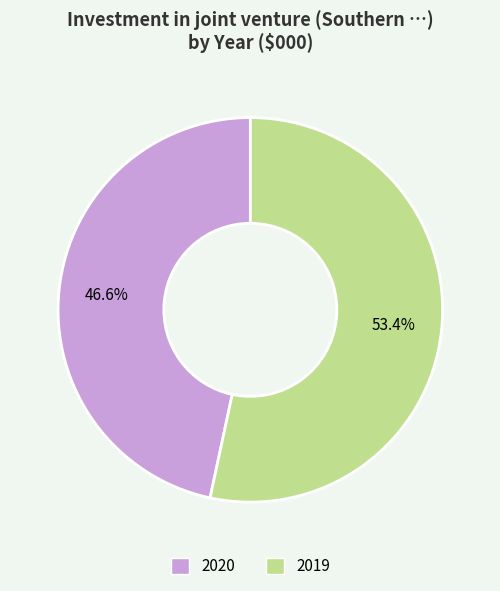

To the nearest percent, what is the difference between the largest and smallest slice percentages?

7%